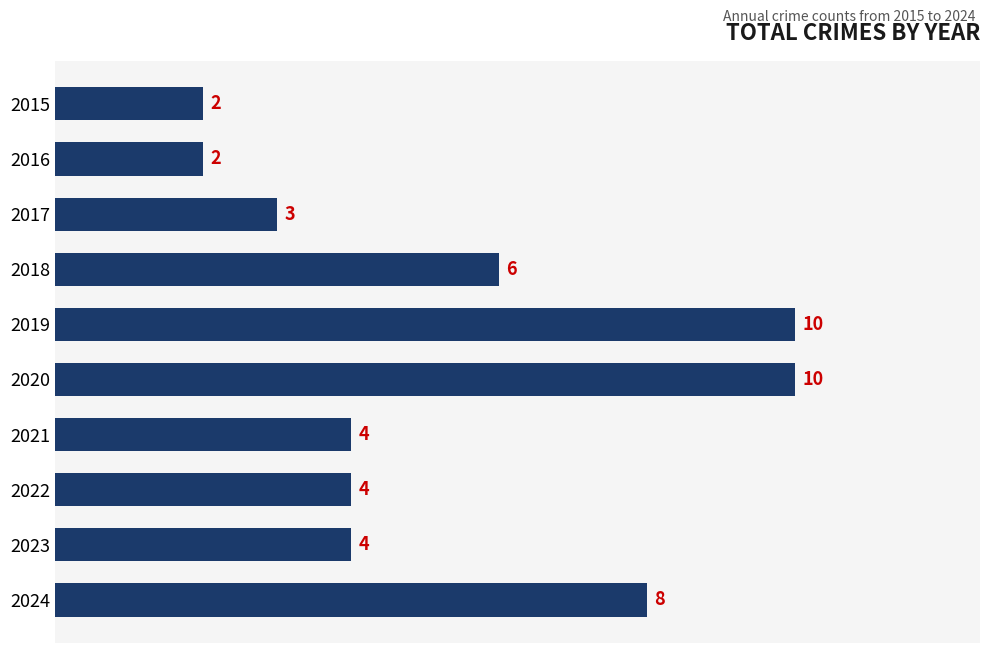

What is the average value?

5